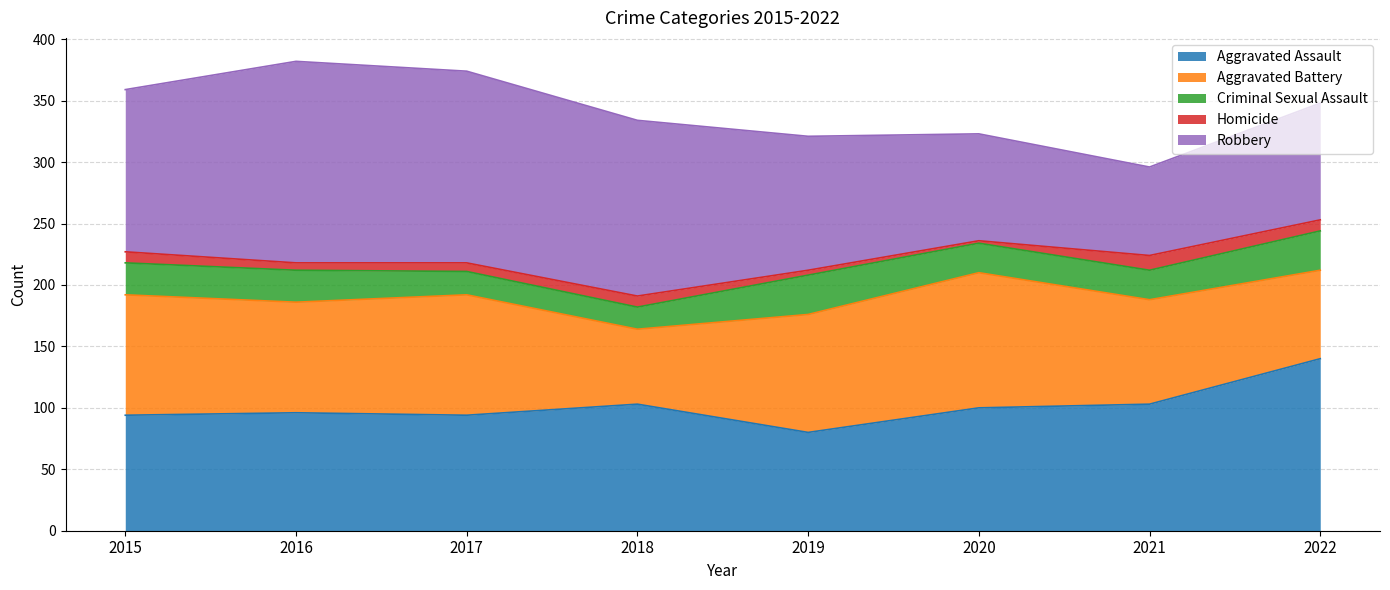

What is the value of the Aggravated Assault point at the 8th from the left?

140